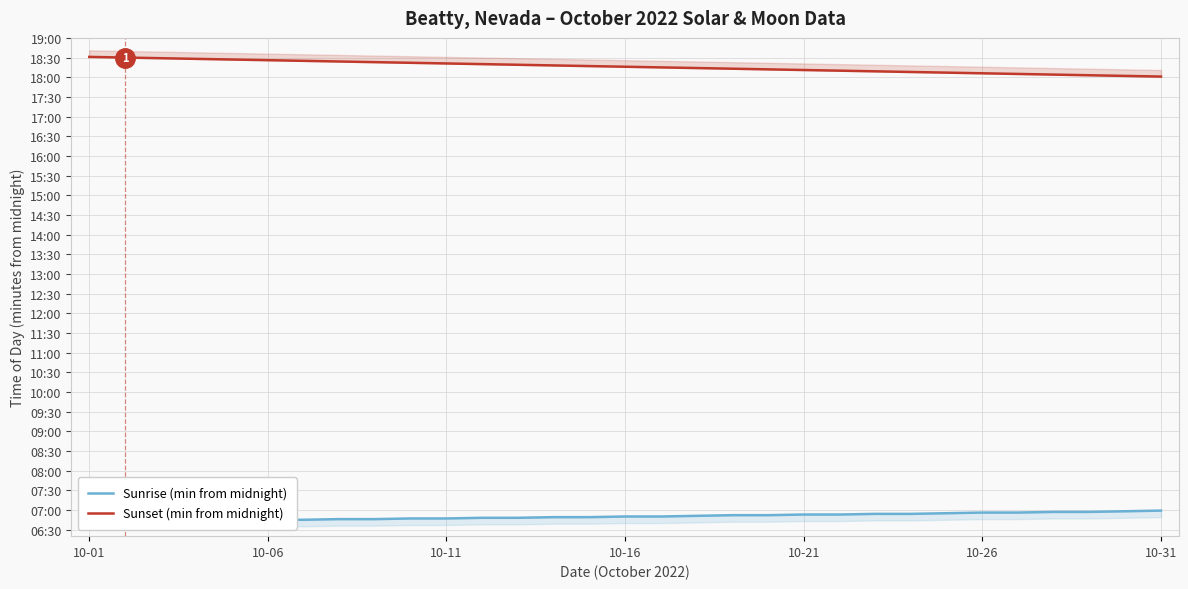

What are all the series names shown in the legend?

Sunrise (min from midnight), Sunset (min from midnight)